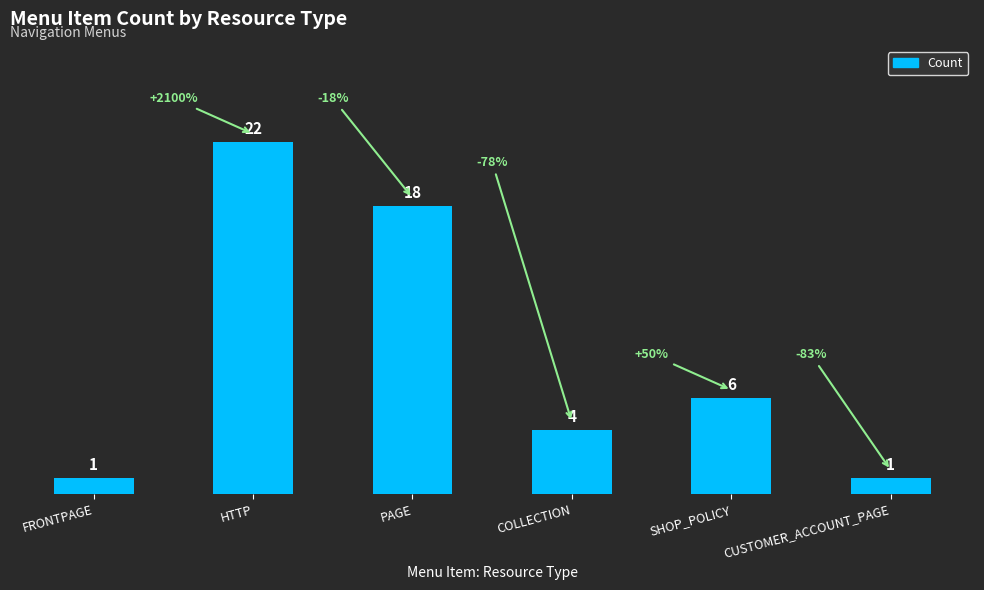

What is the sum of the values at SHOP_POLICY and PAGE?

24